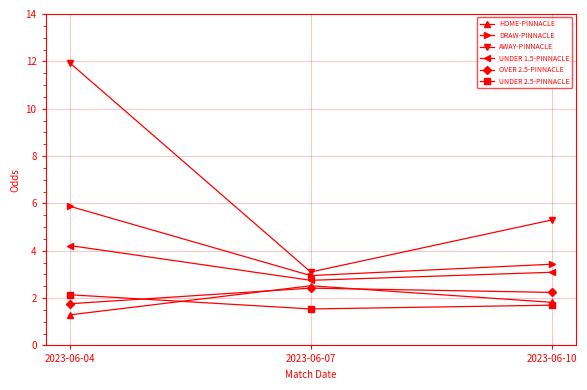

The AWAY-PINNACLE series shows 1.3 at 2023-06-07. True or false?

False